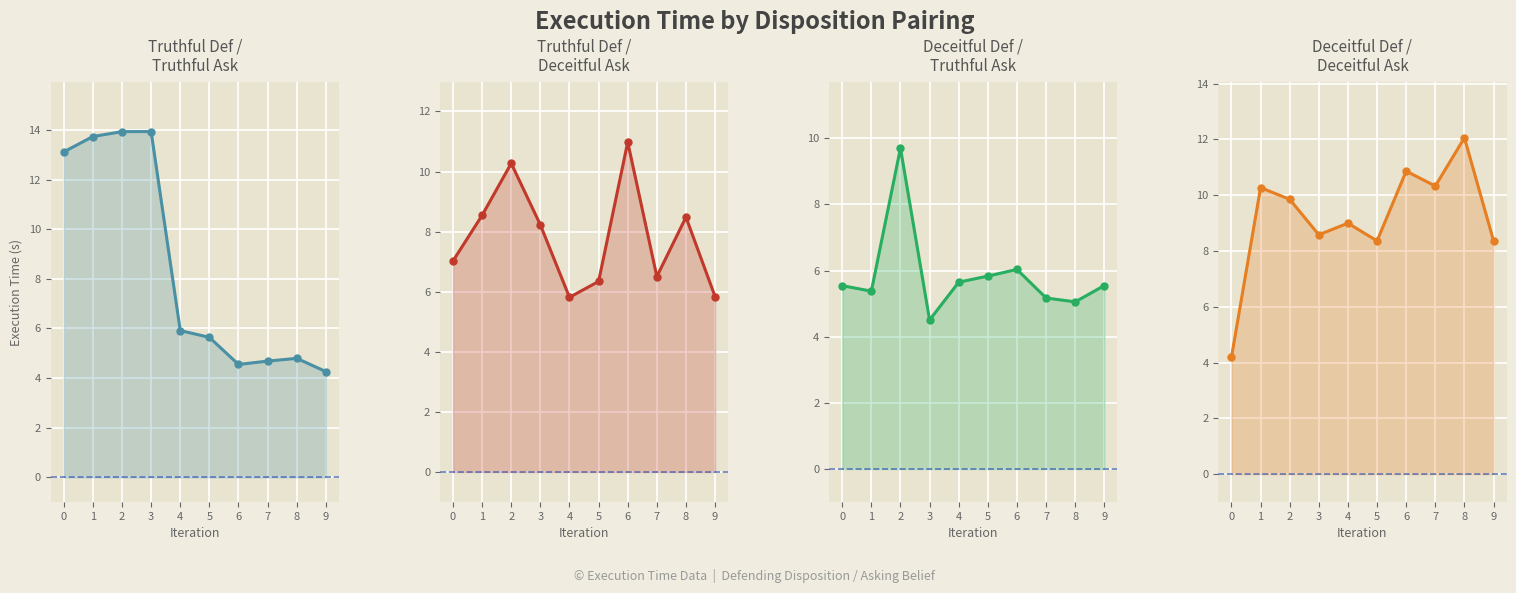

List the labels in order of Truthful / Truthful value, largest first.

3, 2, 1, 0, 4, 5, 8, 7, 6, 9